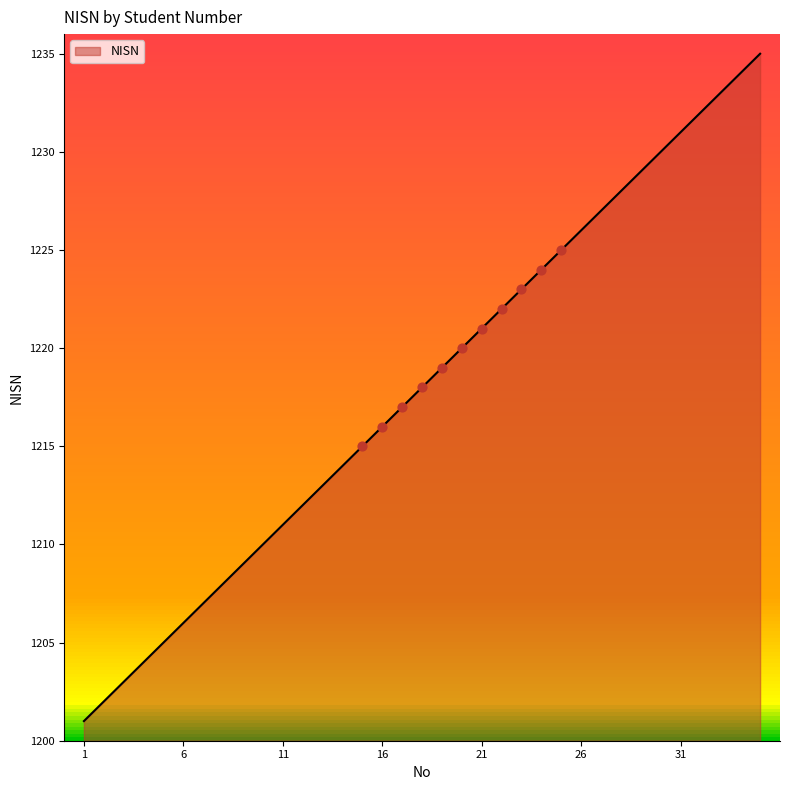

What is the change in value from 1 to 25?

+24